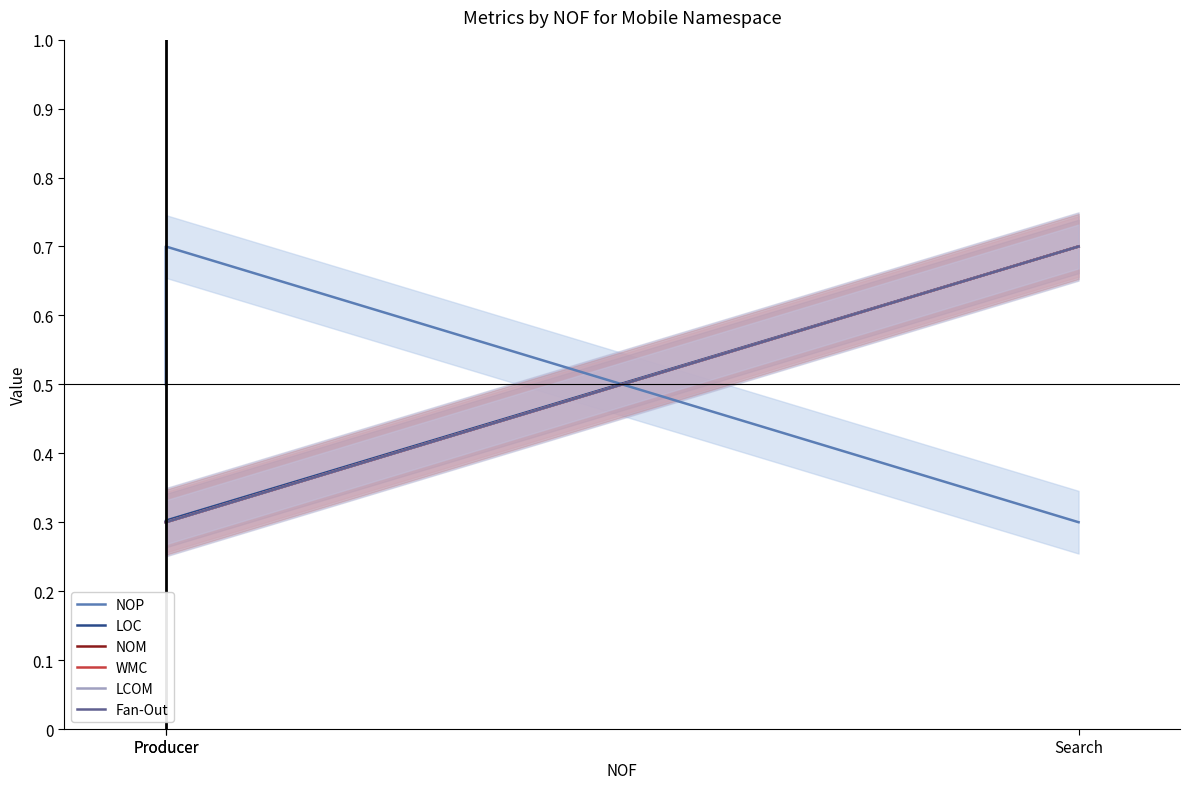

Rank the series at Producer from lowest to highest value.

LOC, NOM, WMC, LCOM, Fan-Out, NOP